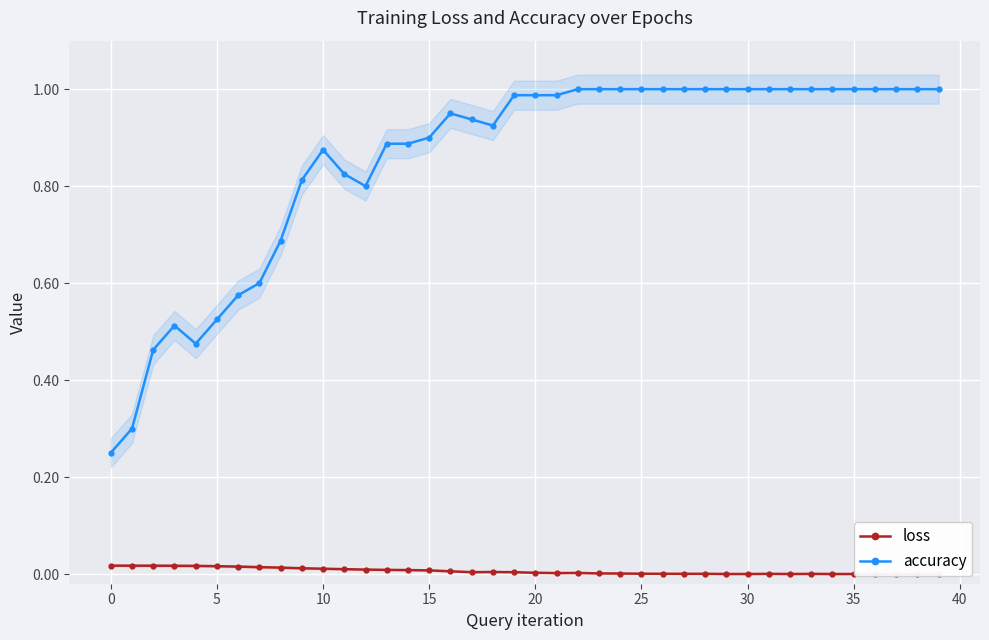

How many distinct data groups are displayed?

2